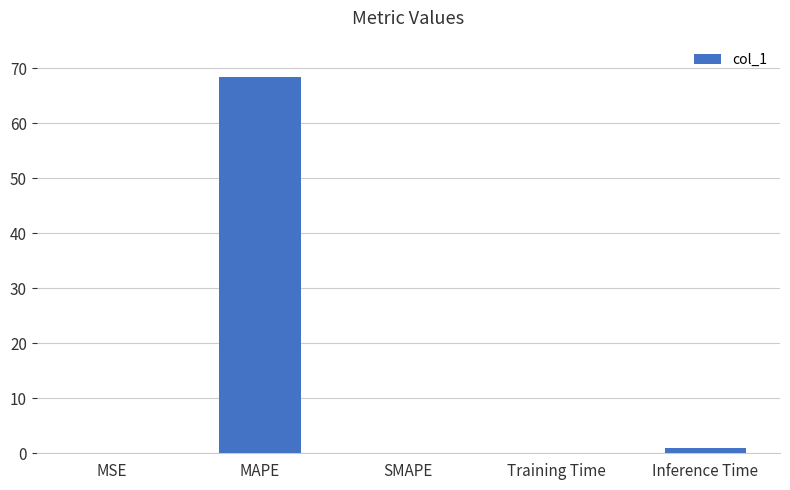

What is the sum of all values?

69.4